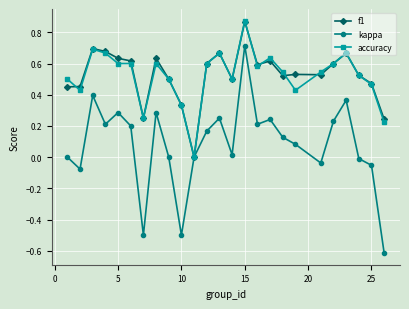

Which series has the widest spread of values?

kappa